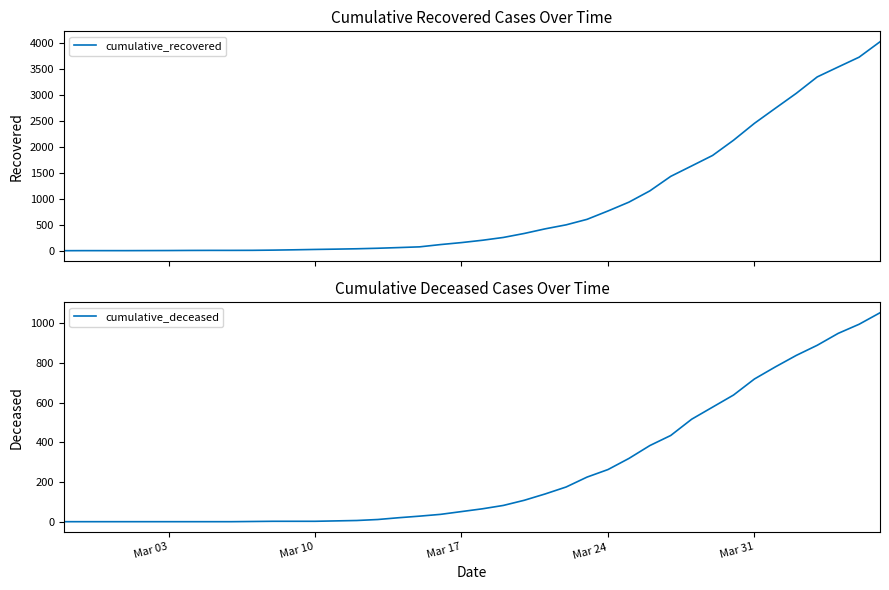

What is the maximum value for cumulative_recovered?

4028